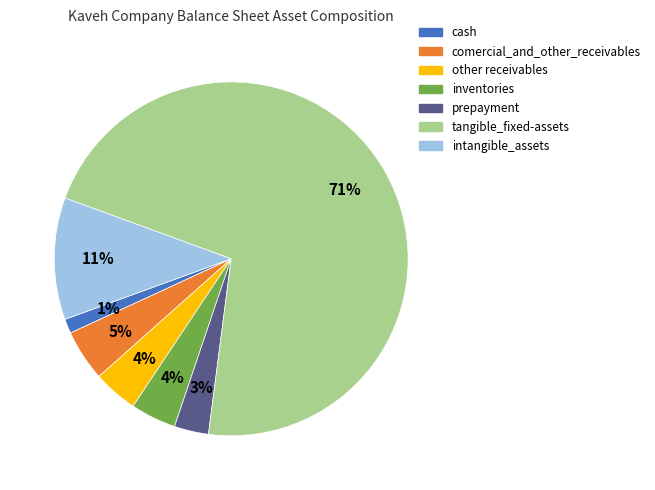

Between intangible_assets and prepayment, which is larger?

intangible_assets